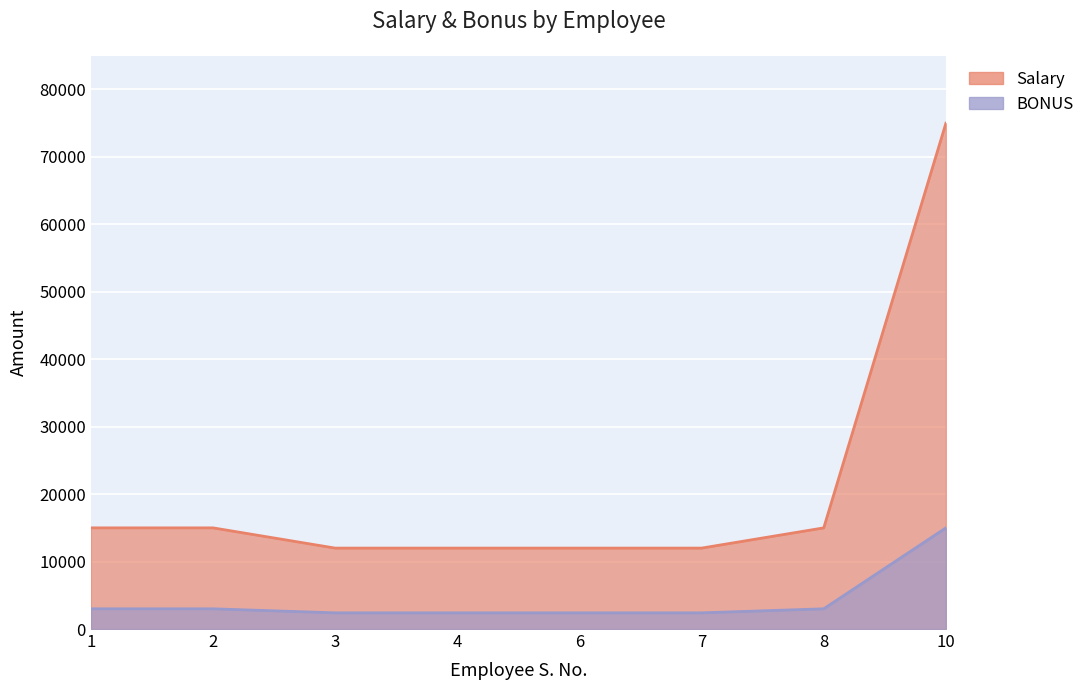

Which series has the widest spread of values?

Salary